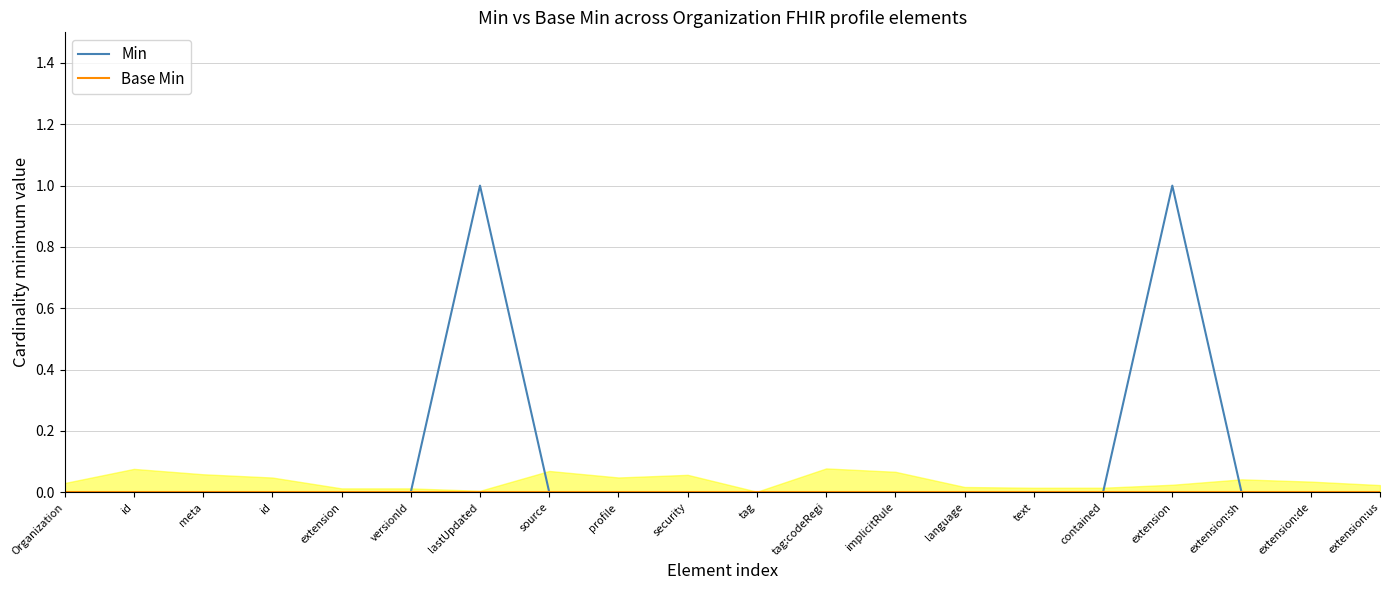

What are all the series names shown in the legend?

Min, Base Min